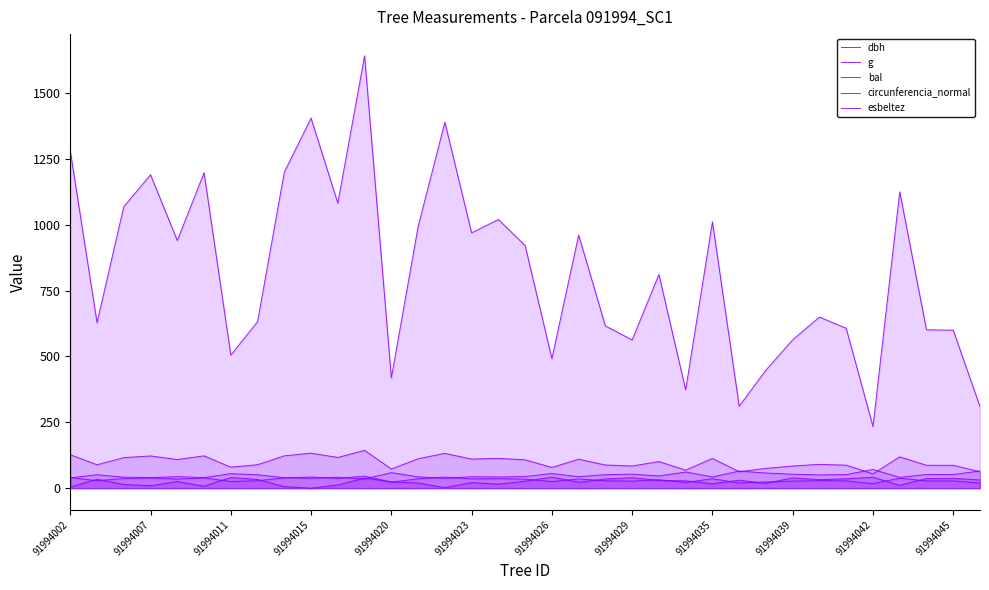

Which series has the largest range (max minus min)?

g